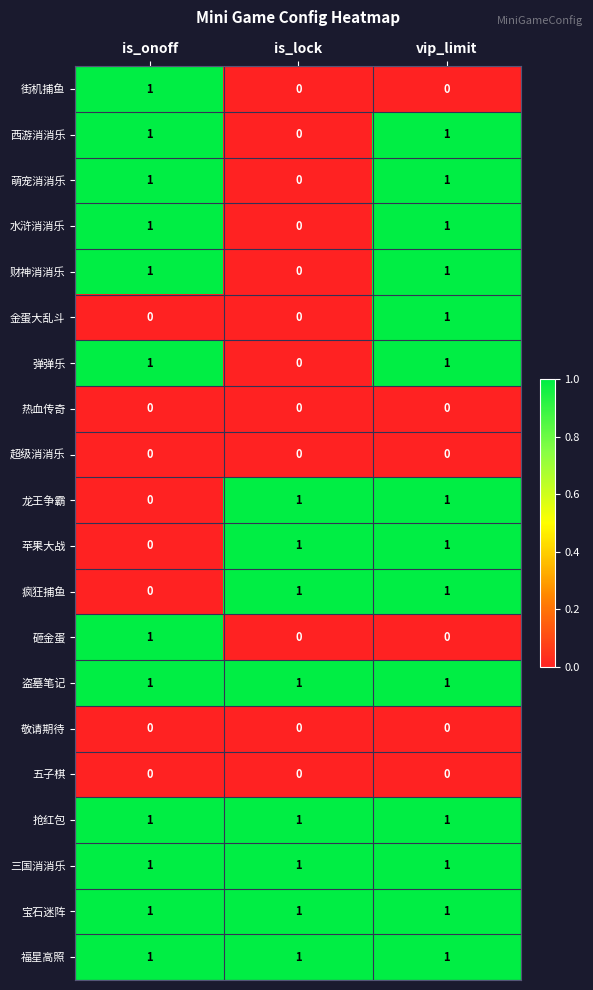

What is the total value across all series at vip_limit?

14